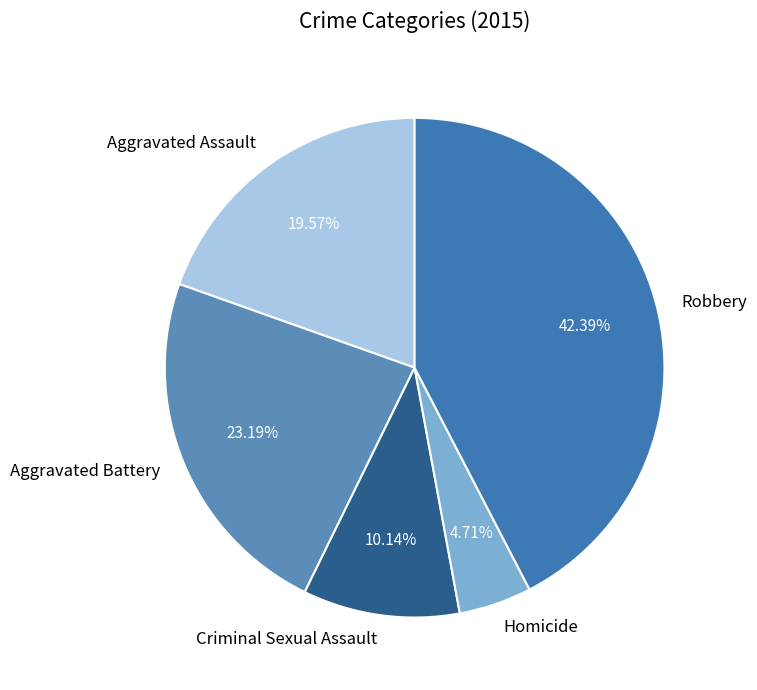

Between Robbery and Criminal Sexual Assault, which is larger?

Robbery